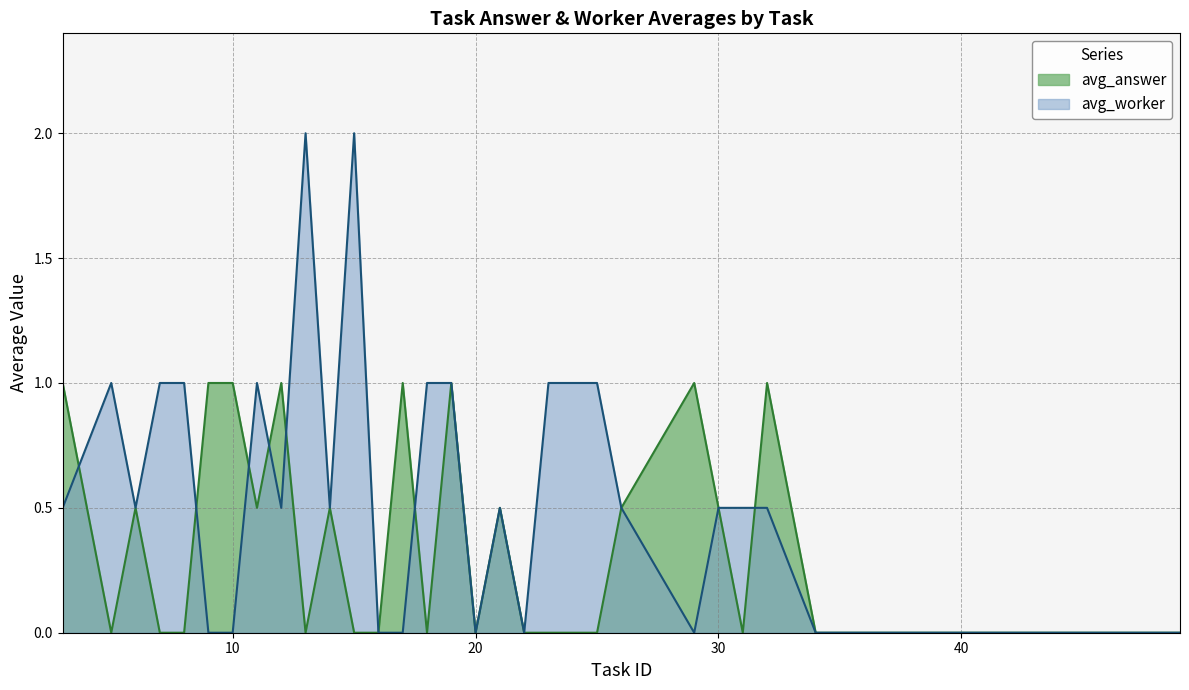

How many series are shown in this chart?

2